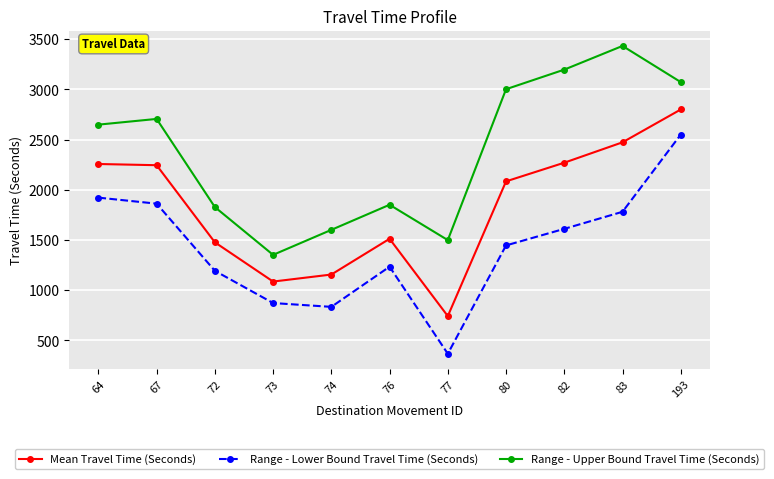

Does the chart display data point markers on the line(s)?

Yes